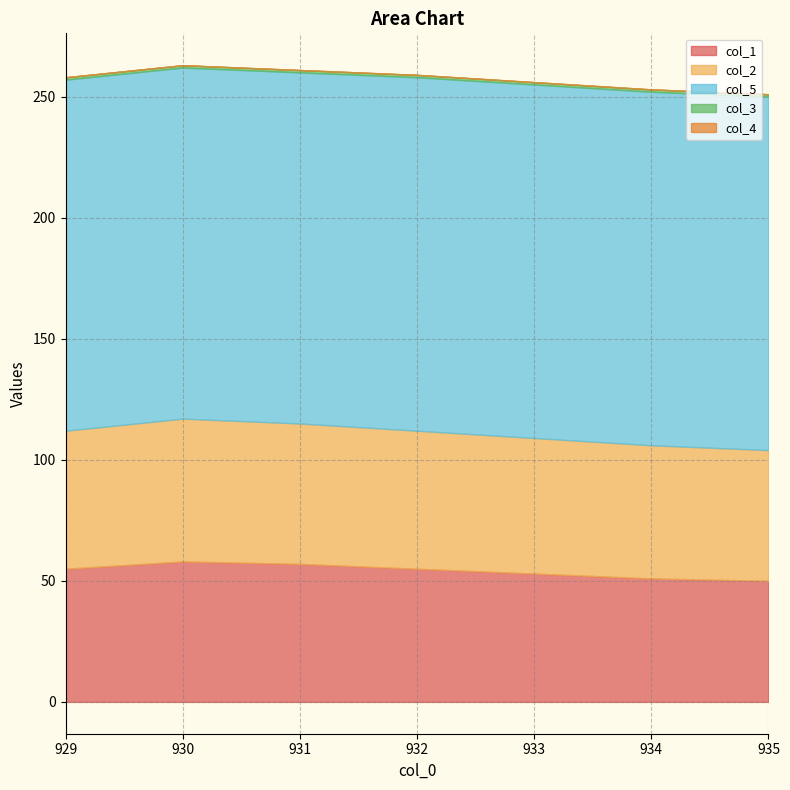

Does the chart have visible grid lines?

Yes